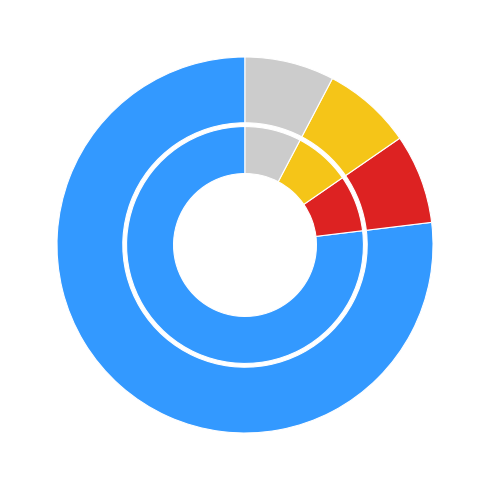

Is it true that Extension.value[x] is 0% of the pie?

True